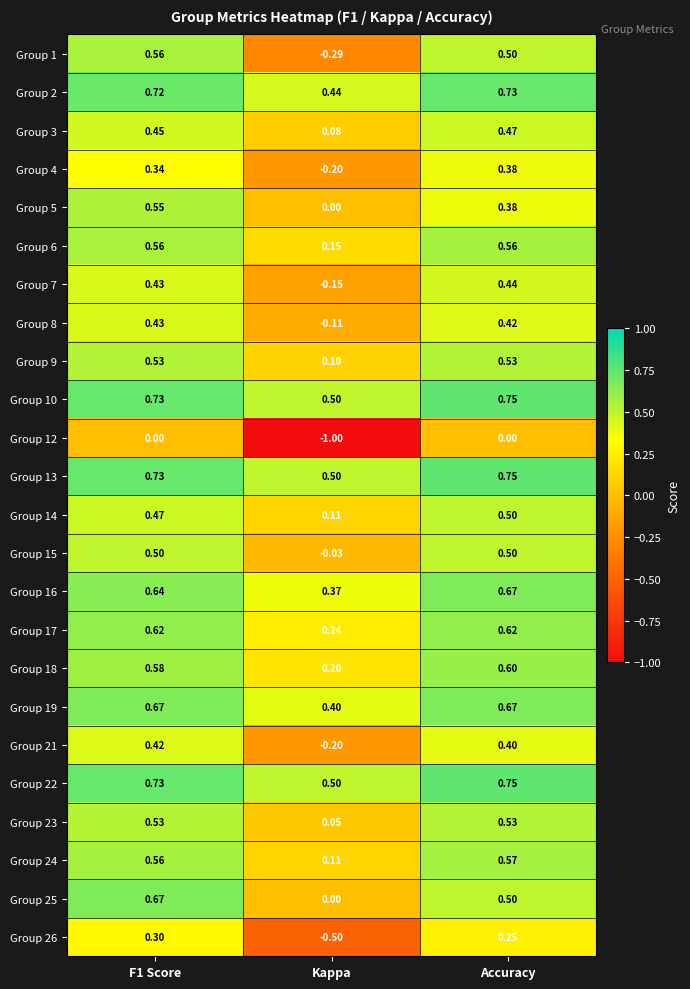

At how many categories does at least one series exceed 0?

3